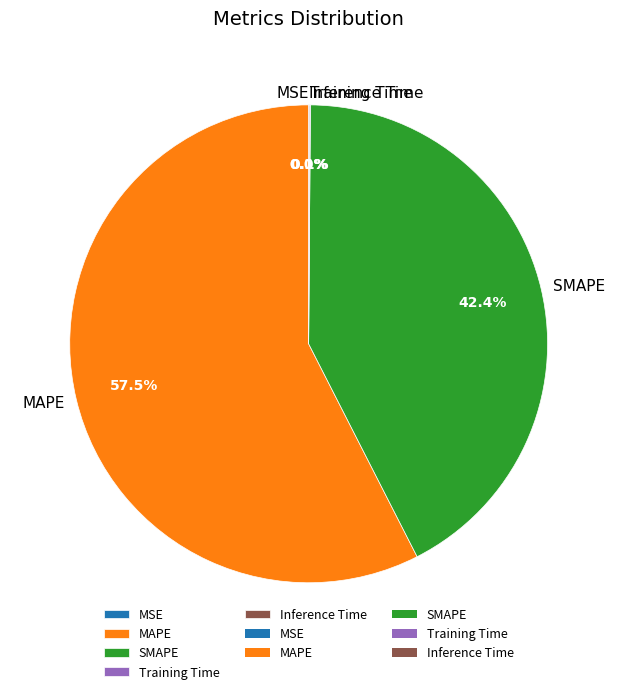

Does MAPE represent more than half of the total?

Yes